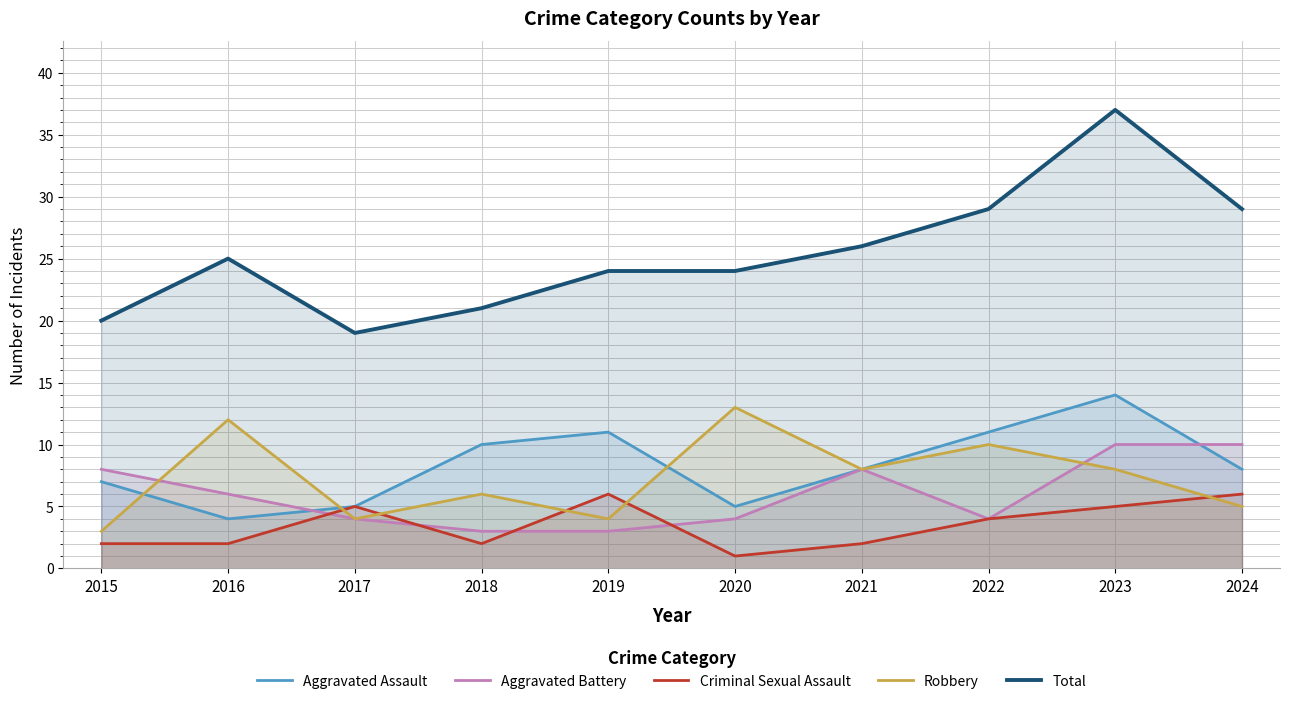

How many distinct data groups are displayed?

5